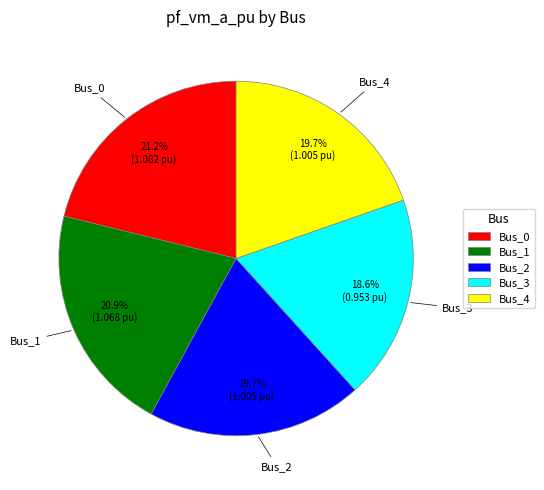

How many slices are in this pie chart?

5